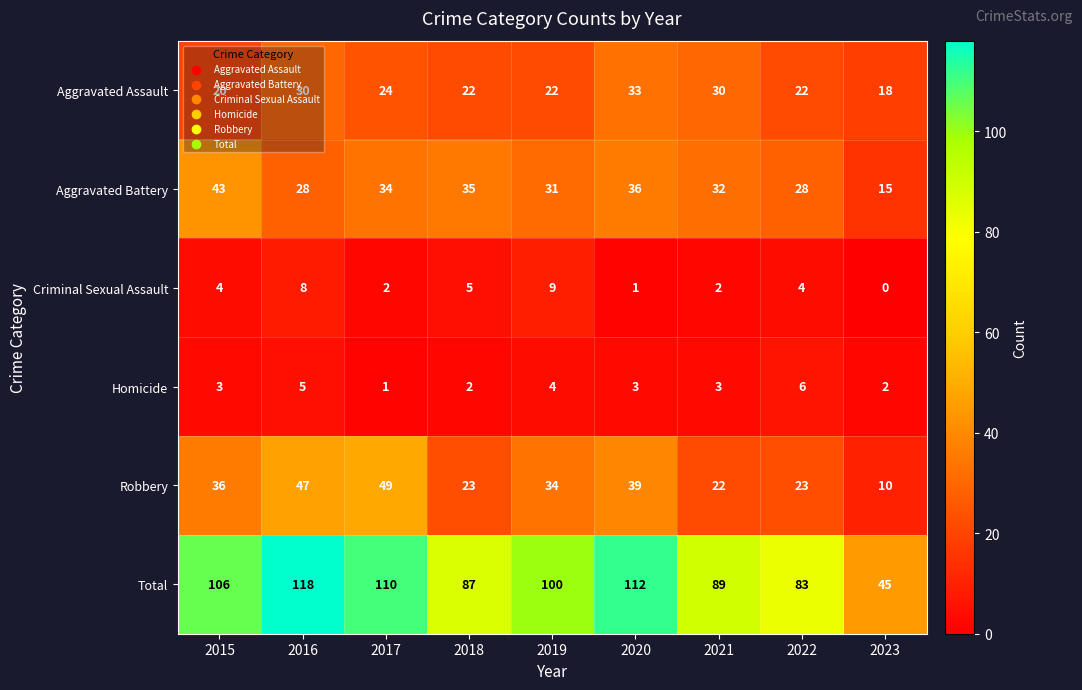

Which series has the largest total across all categories?

Total